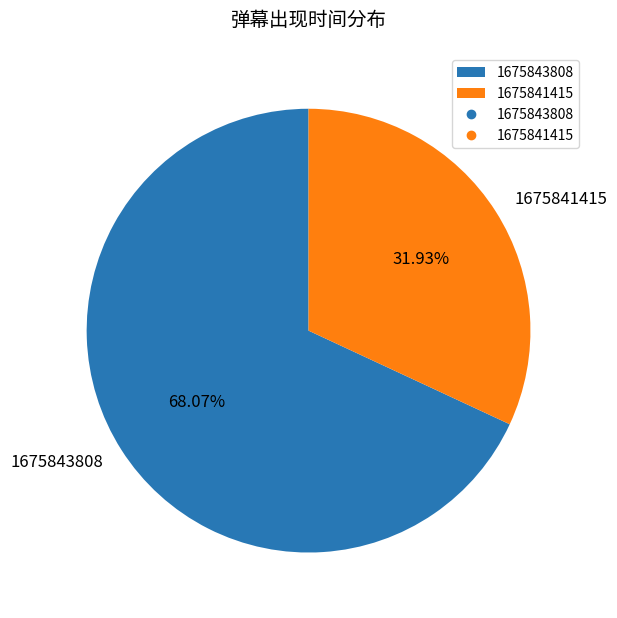

Between 1675841415 and 1675843808, which is larger?

1675843808